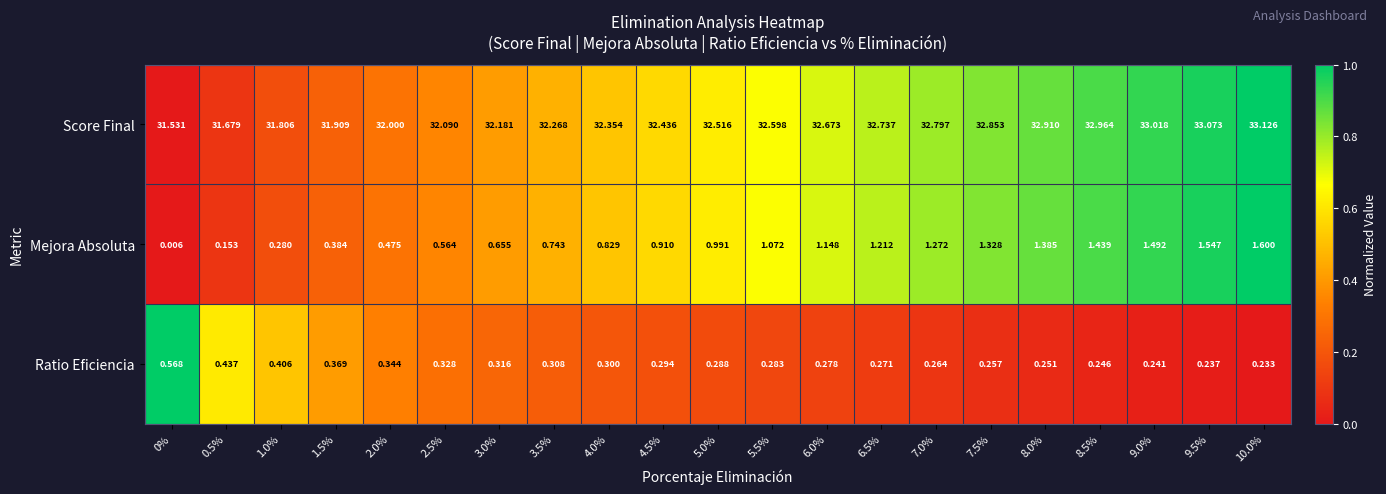

At 6.0%, list the series in order from largest to smallest.

Score Final, Mejora Absoluta, Ratio Eficiencia